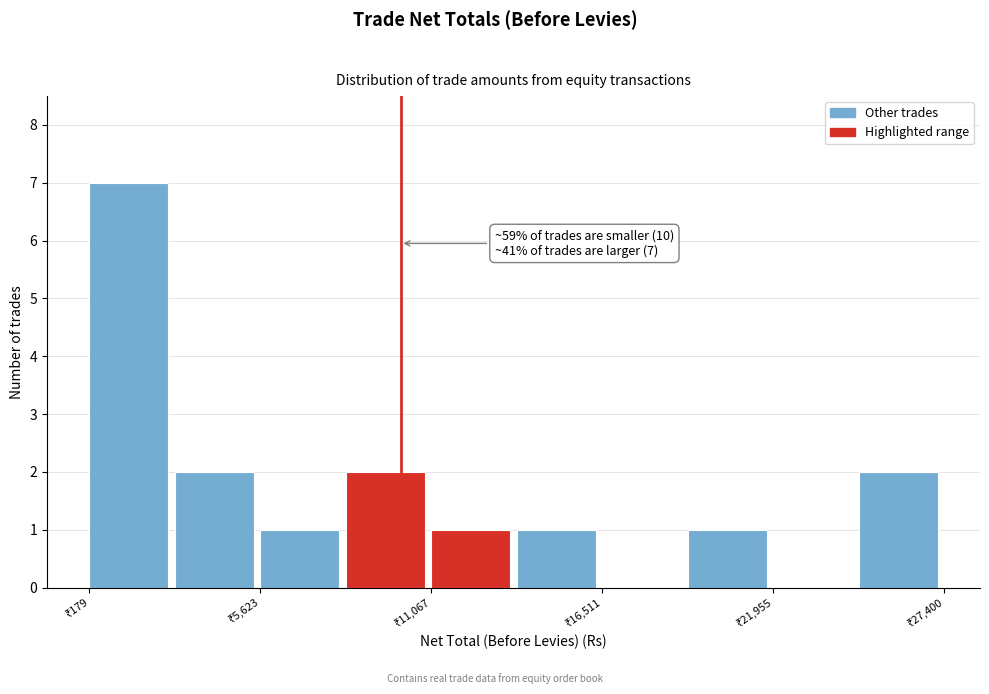

Around what value on the x-axis is the tallest bar? Give the approximate position of its centre, as read against the axis.

1000